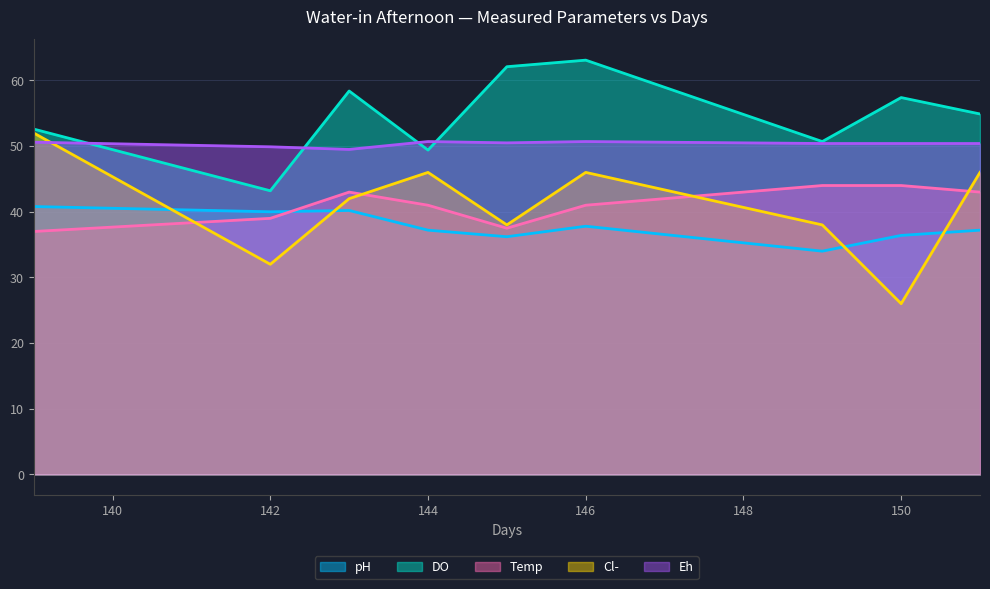

Does the chart display data point markers on the line(s)?

No